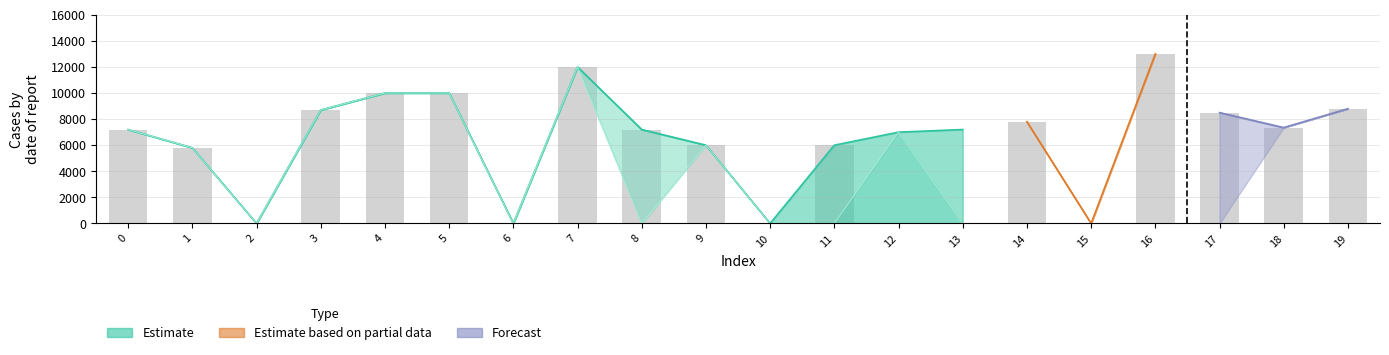

The value of col_9 at 2 is 0. True or false?

True